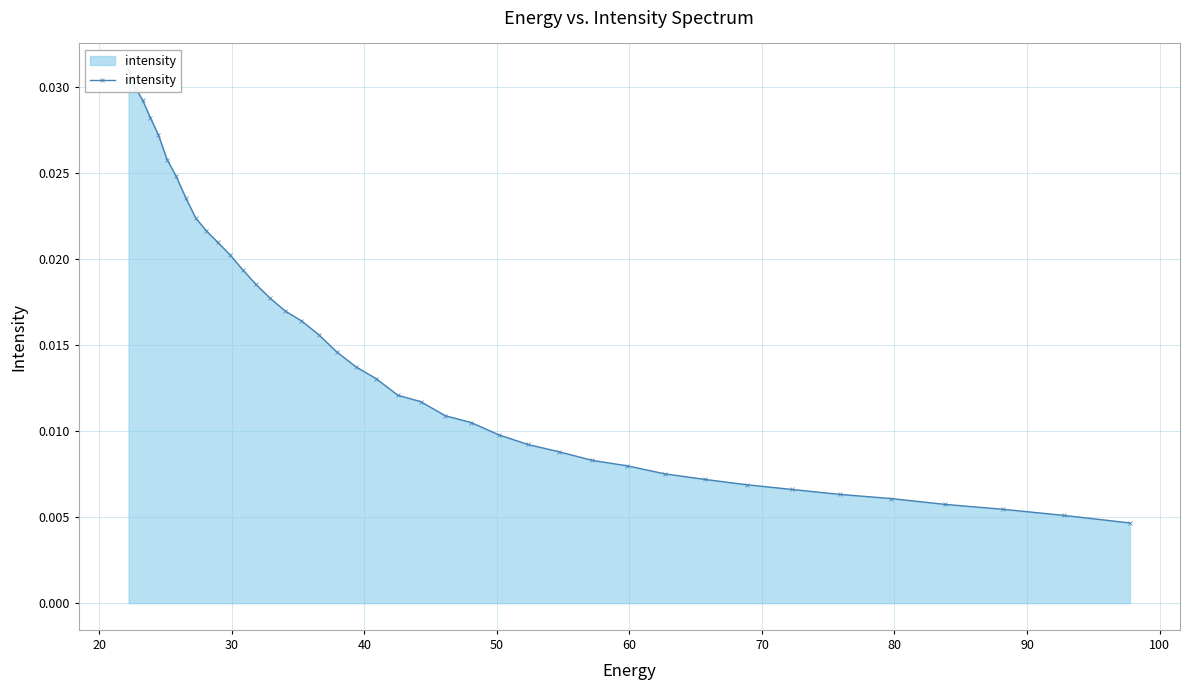

True or false: the data shows 0.0 at 30.

False